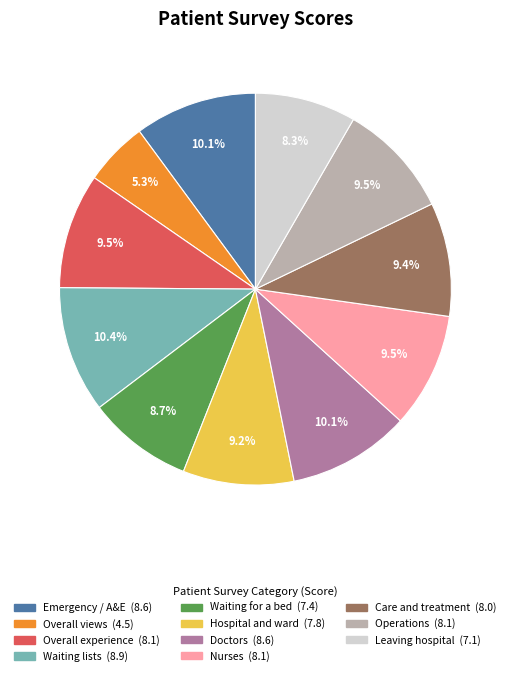

Is there a majority slice in this chart?

No